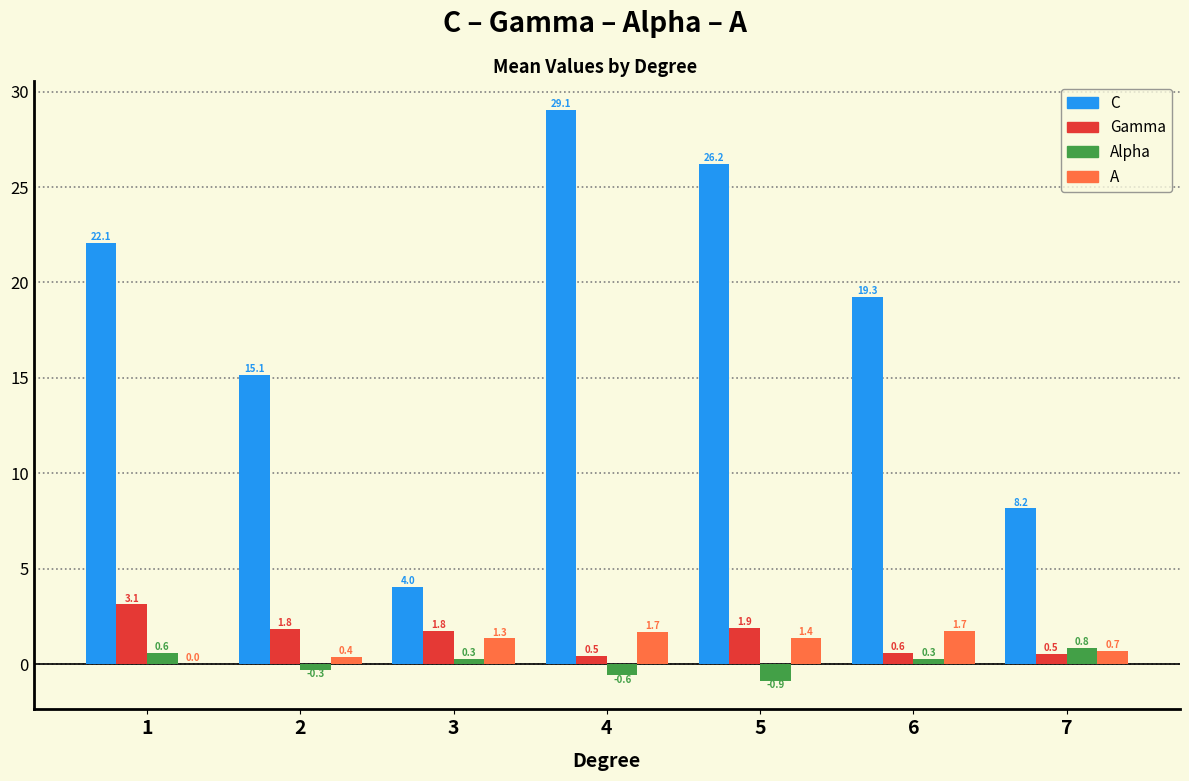

Read the Alpha value at 5.

-0.9